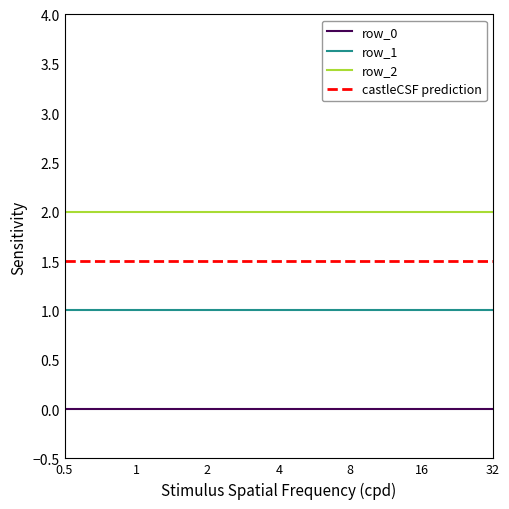

Which series has the largest total across all categories?

row_2